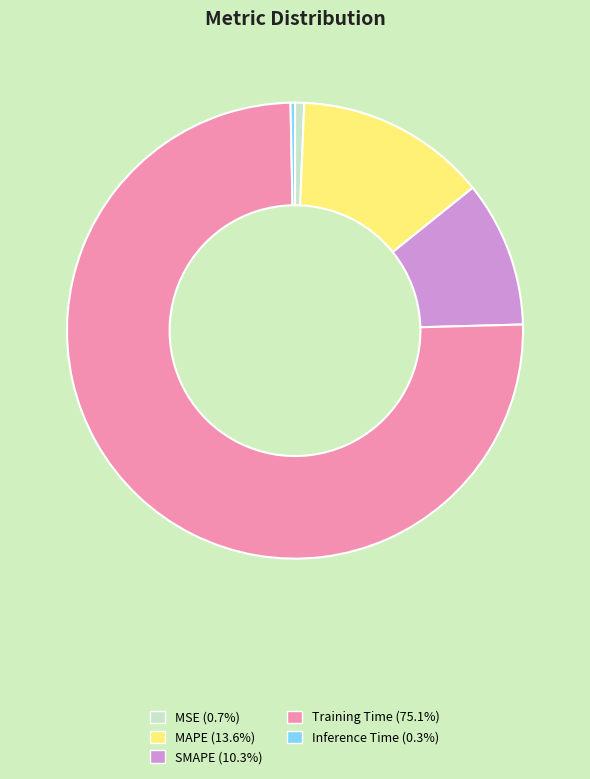

Is it true that Inference Time is 0% of the pie?

True